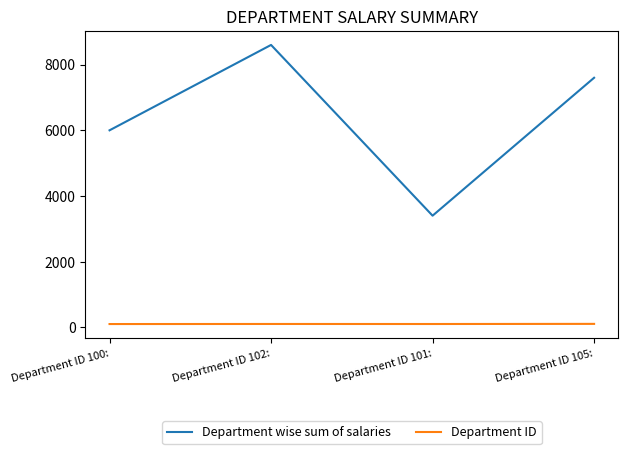

Does the chart display data point markers on the line(s)?

No